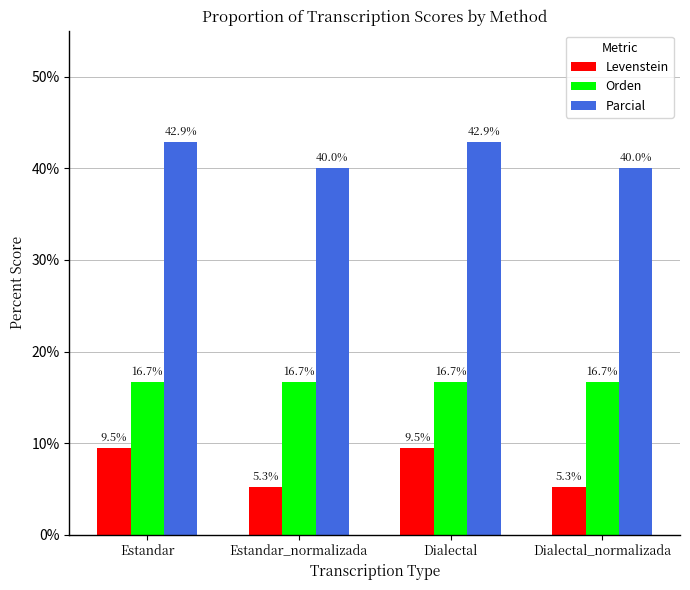

What is the label of the 2nd bar from the left?

Estandar_normalizada